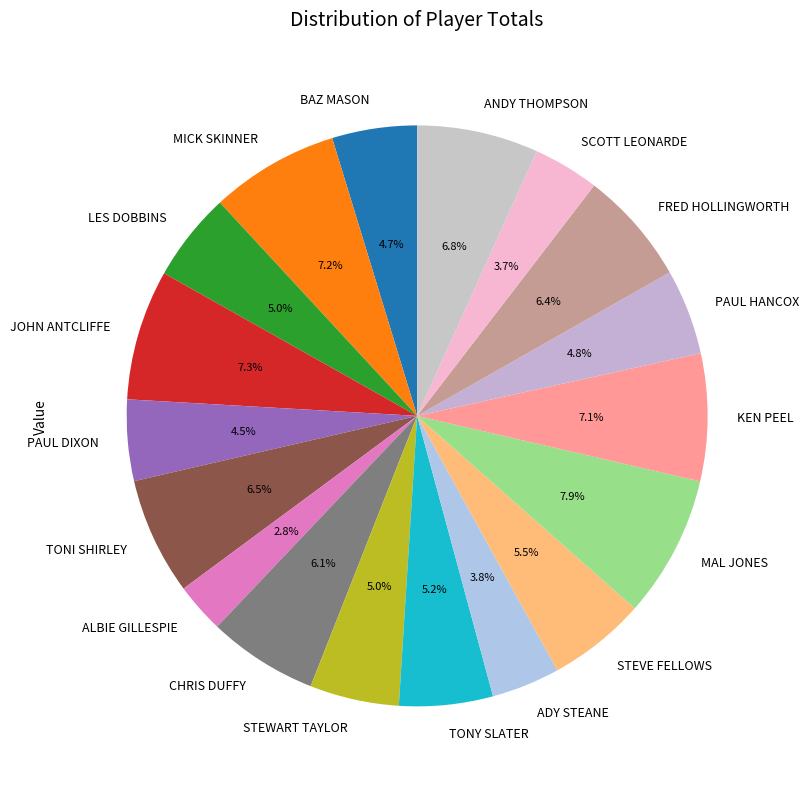

To the nearest percent, what is the average slice percentage?

6%